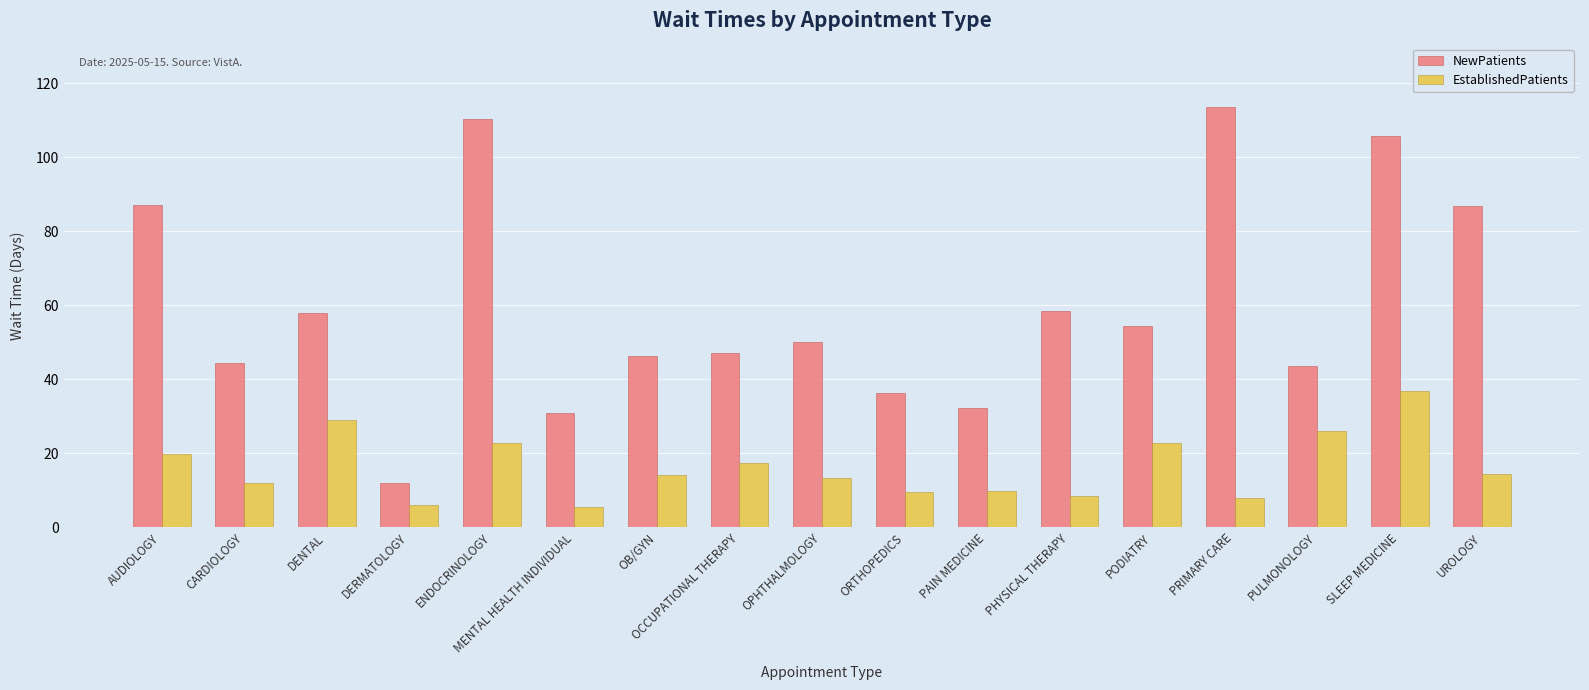

What is the smallest value displayed?

5.6